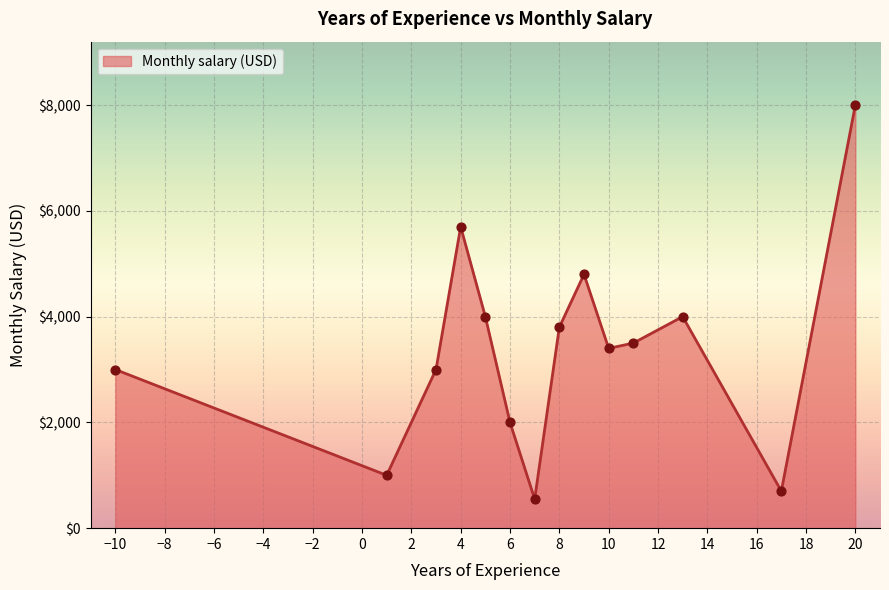

What is the difference between the maximum and minimum values?

7450